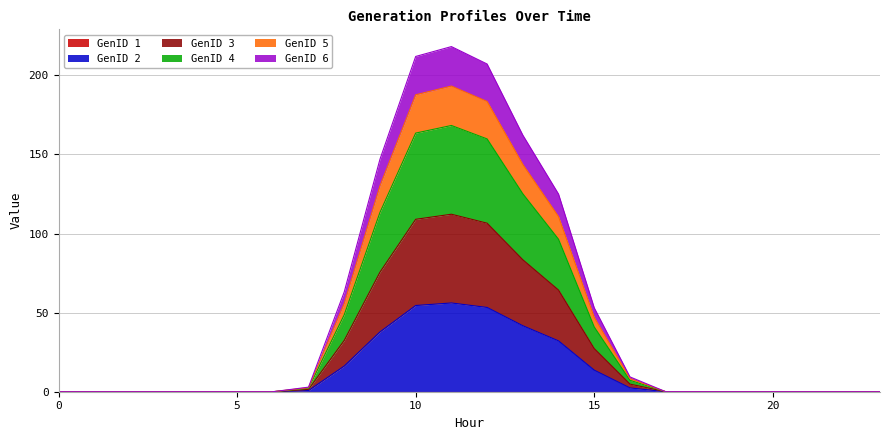

Is it true that GenID 2 equals 0.0 at 21?

True